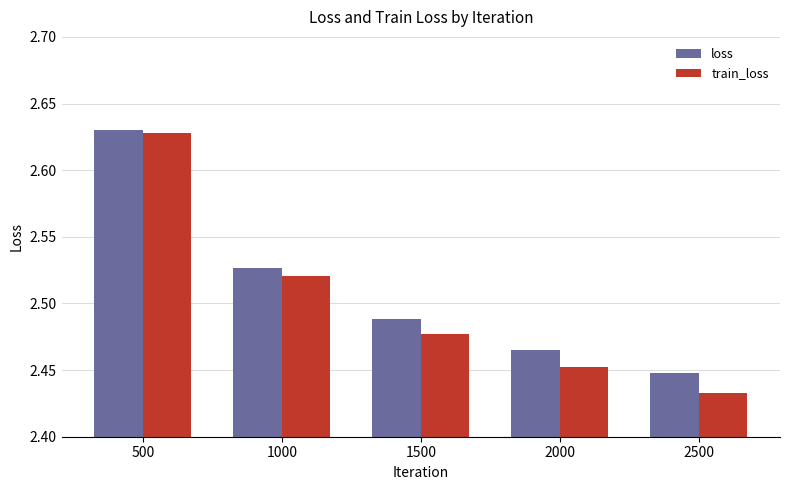

Which series has the largest total across all categories?

loss